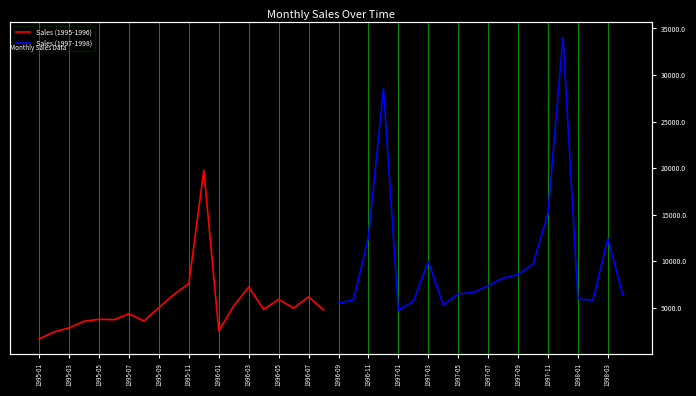

Which series has the widest spread of values?

Sales (1997-1998)